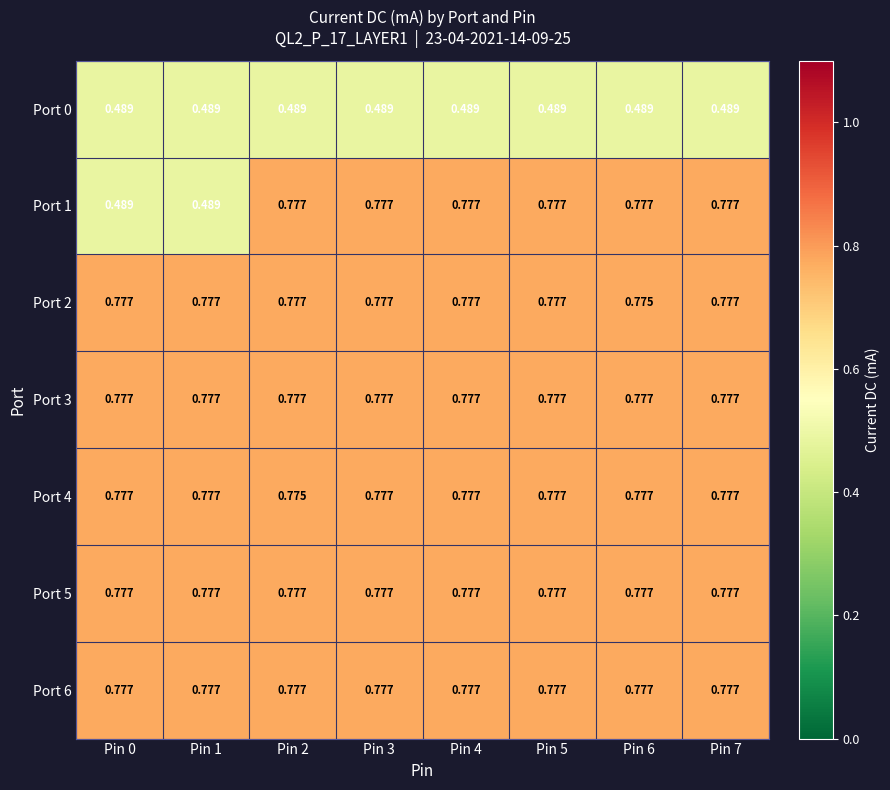

Which series has the widest spread of values?

Port 1